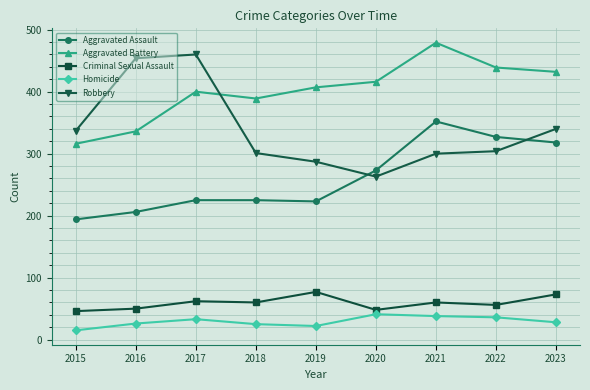

True or false: Robbery has more than 0 points higher than both neighbors.

True